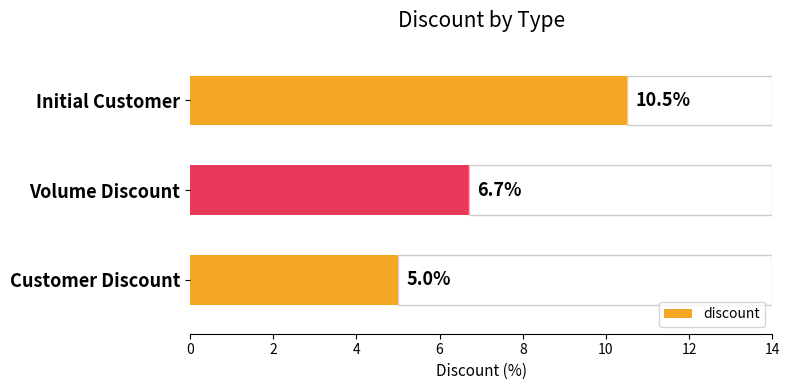

How many bars are there in total?

3